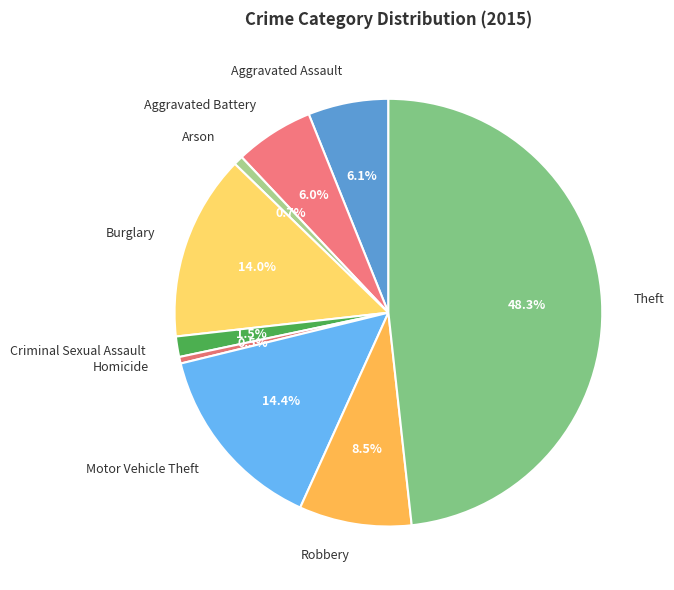

True or false: Aggravated Battery accounts for 18% of the total.

False